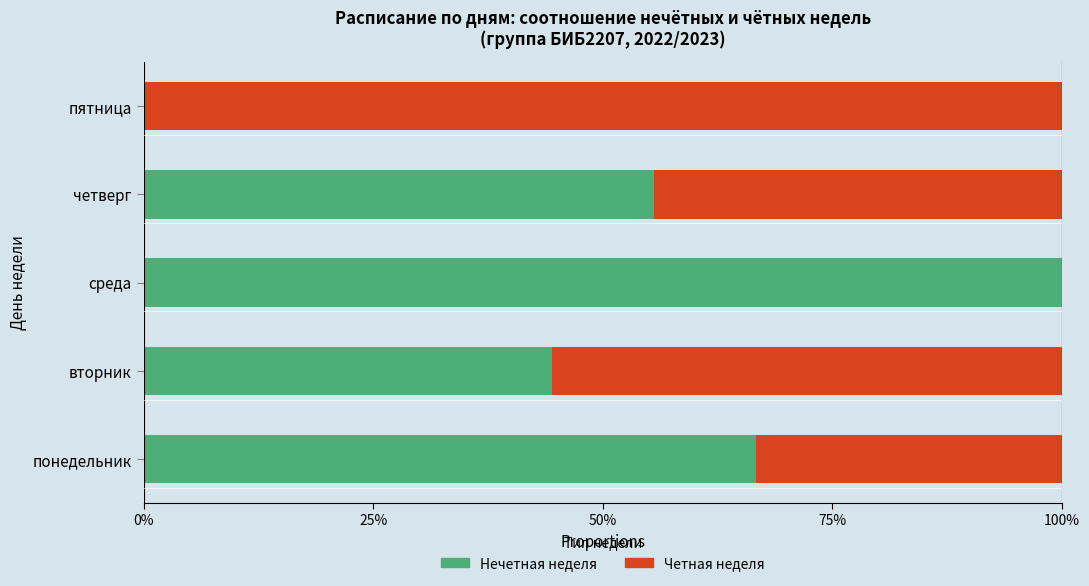

Reading left to right, extract all data points from this chart.

Нечетная неделя (кол-во пар): 0.7	0.4	1.0	0.6	0.0
Четная неделя (кол-во пар): 0.3	0.6	0.0	0.4	1.0